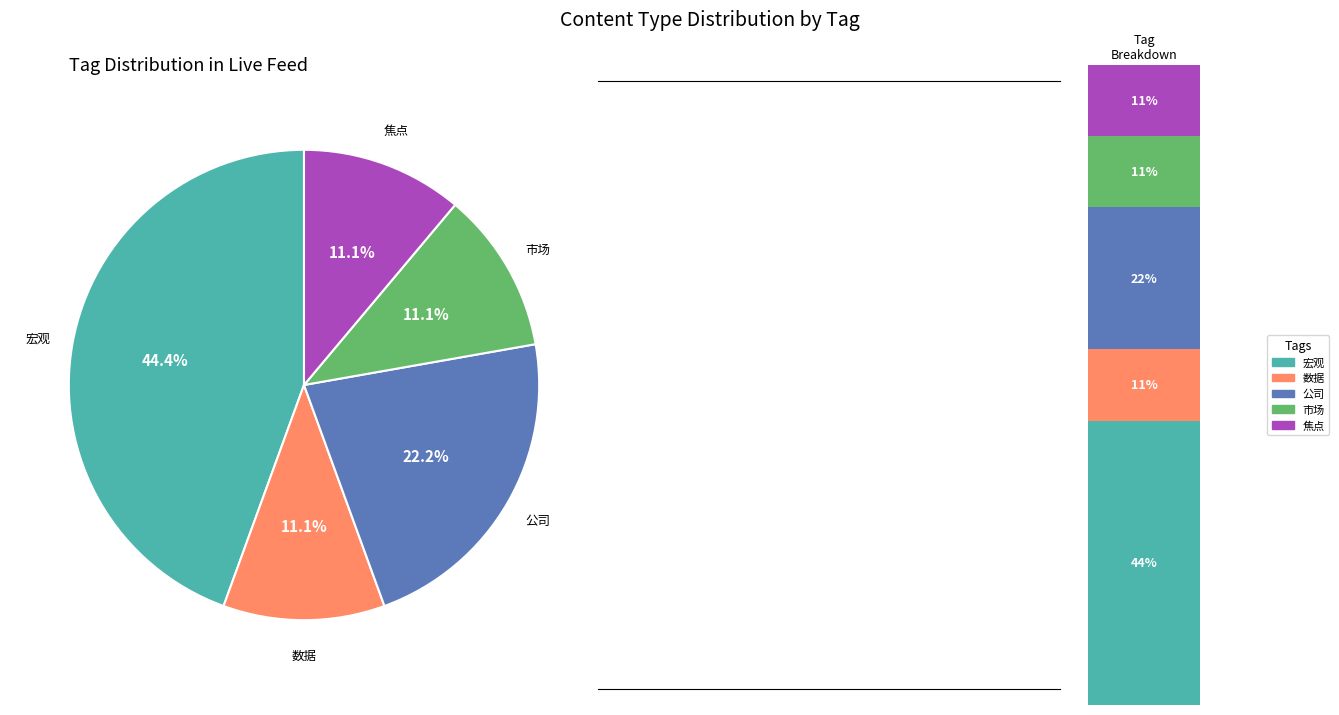

Rank the categories by value from highest to lowest.

宏观, 公司, 数据, 市场, 焦点